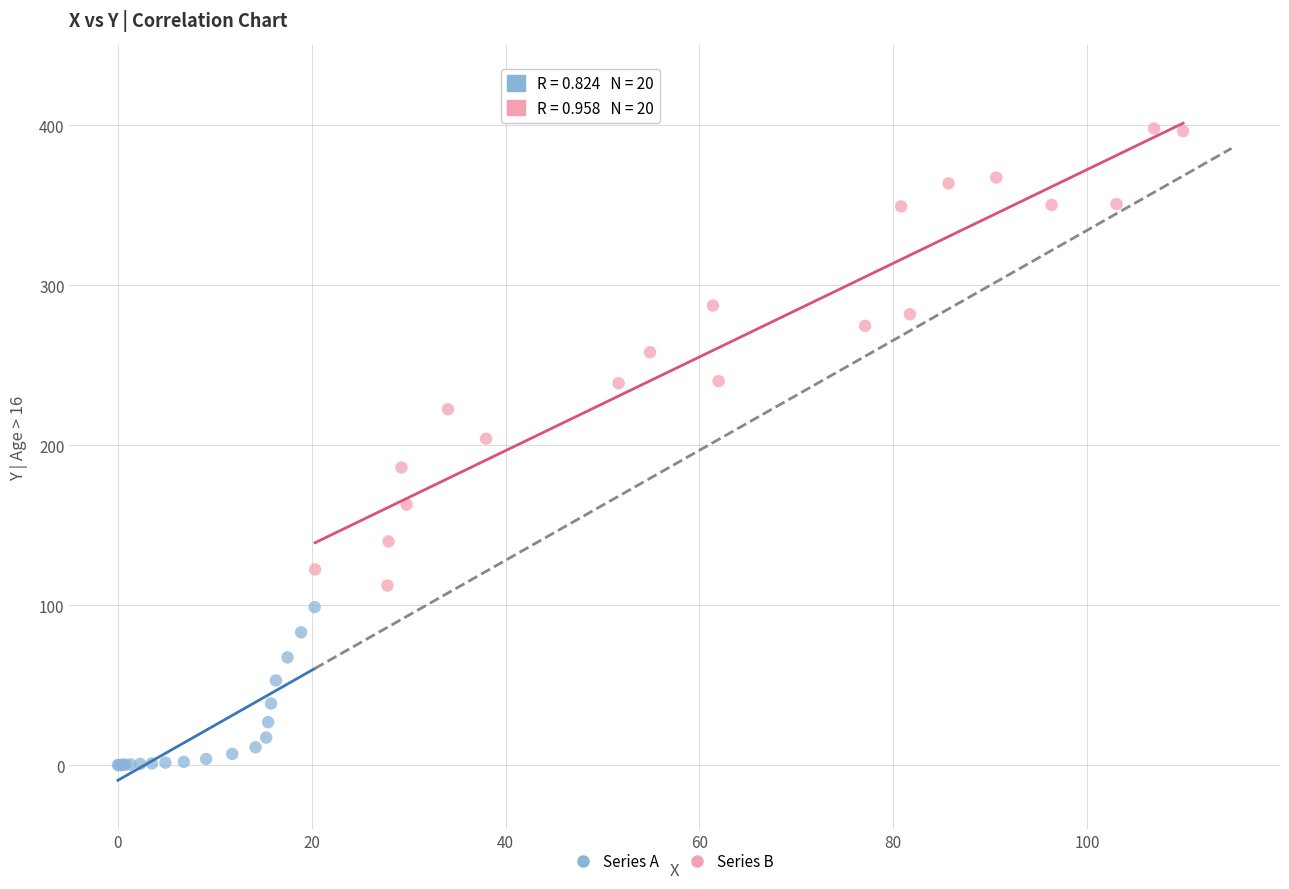

Which series reaches the maximum Y coordinate?

Series B